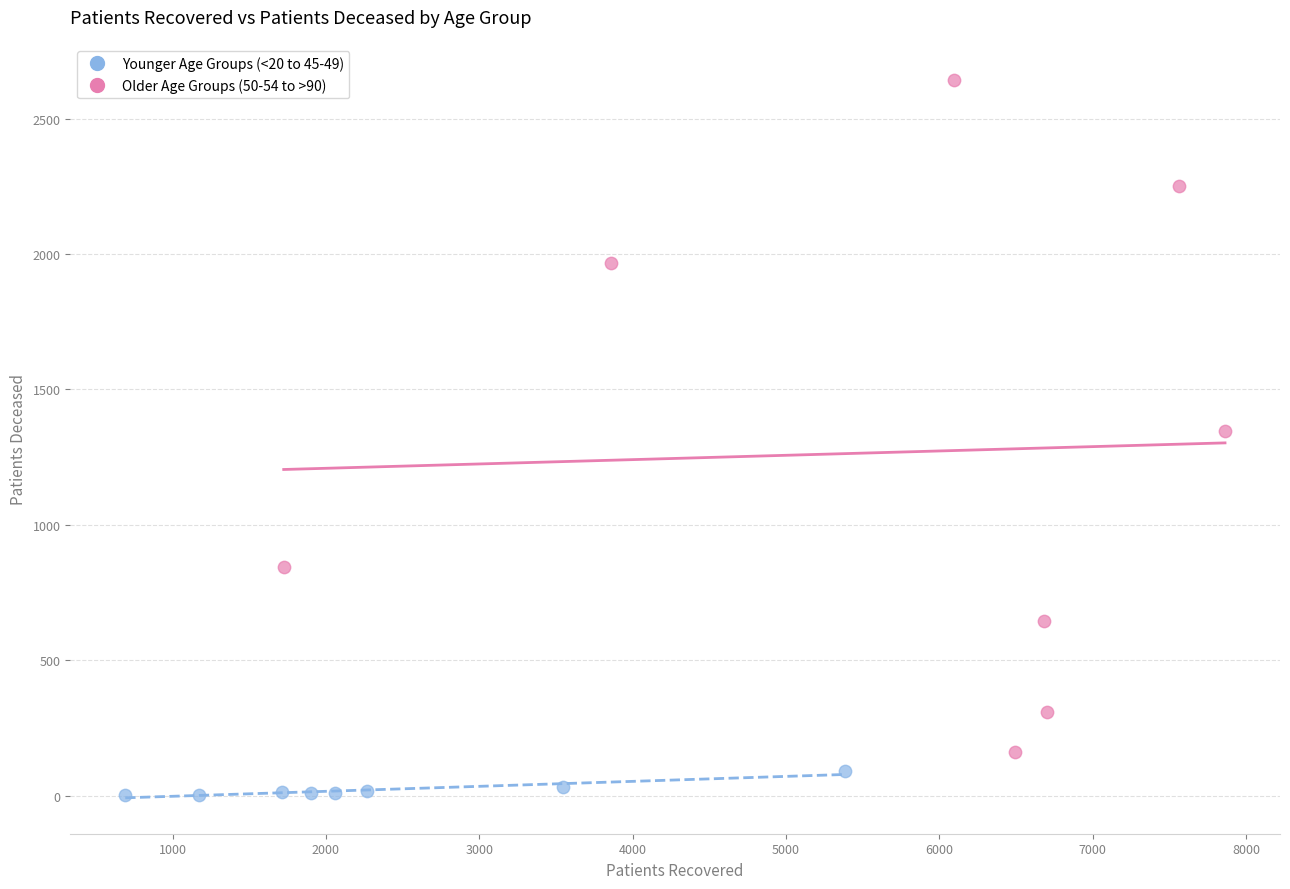

Which series reaches the minimum Y coordinate?

Younger Age Groups (<20 to 45-49)